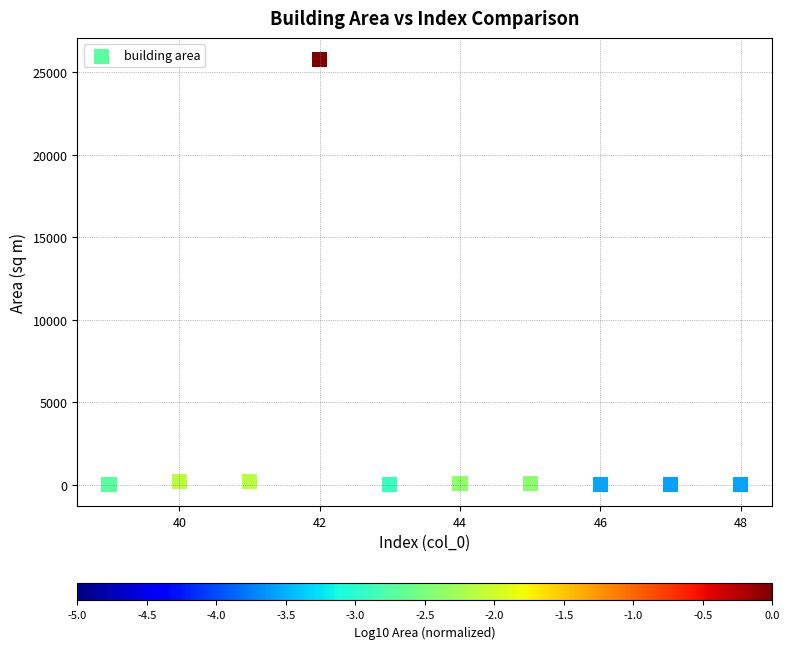

What is the average Y value?

2648.2